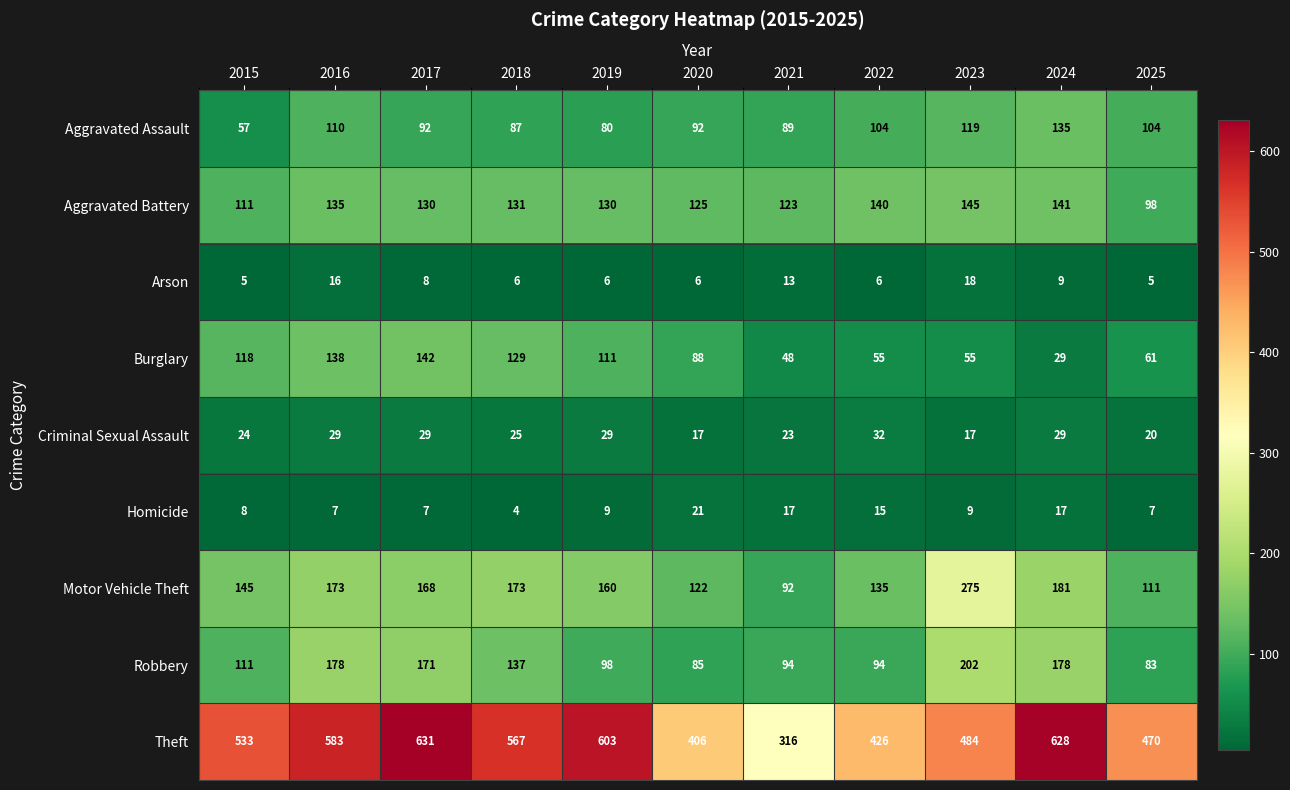

What is the average value of the Aggravated Battery series?

128